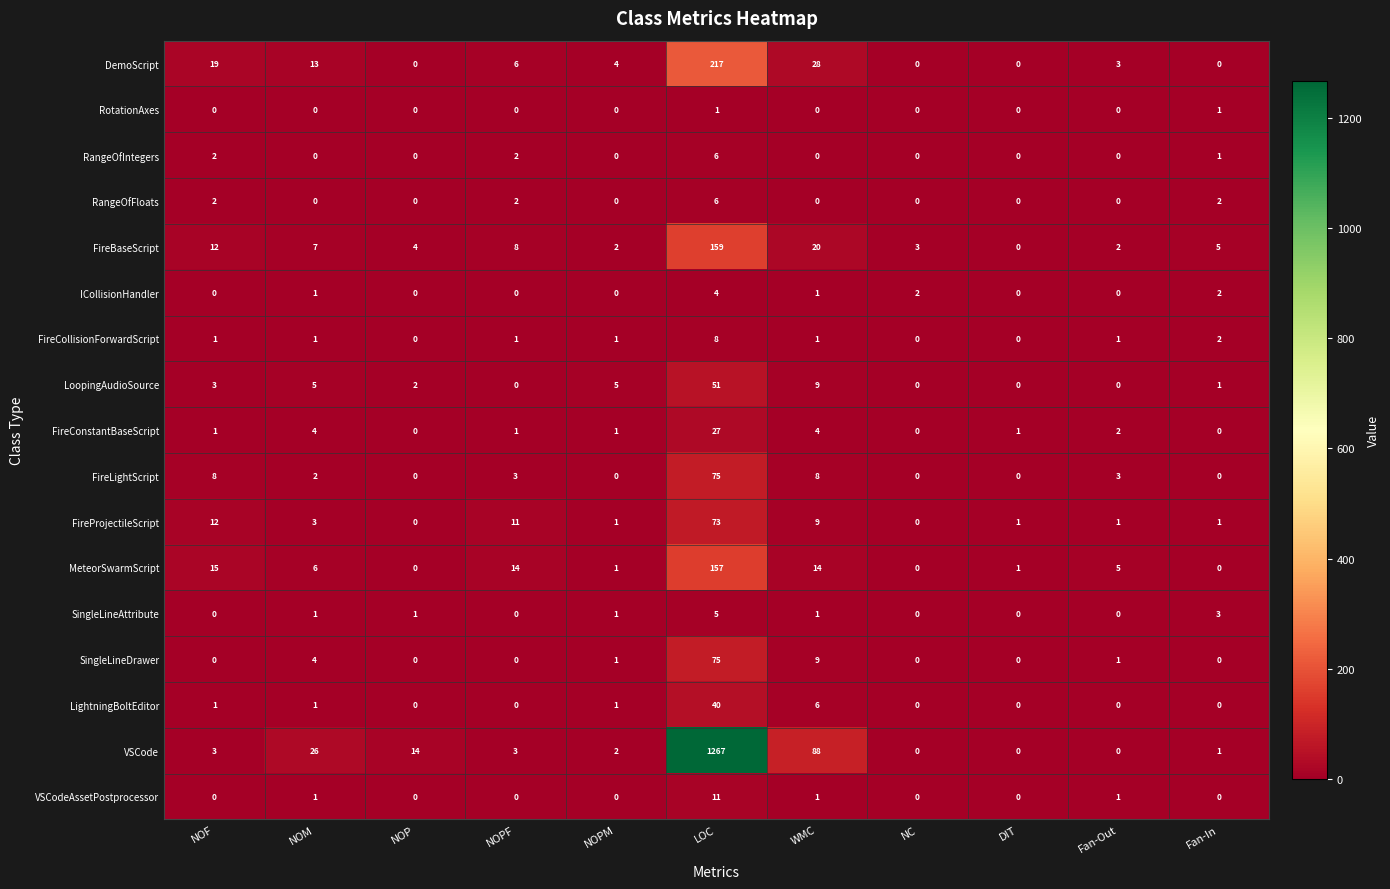

What is the sum of the LightningBoltEditor values at LOC and NC?

40